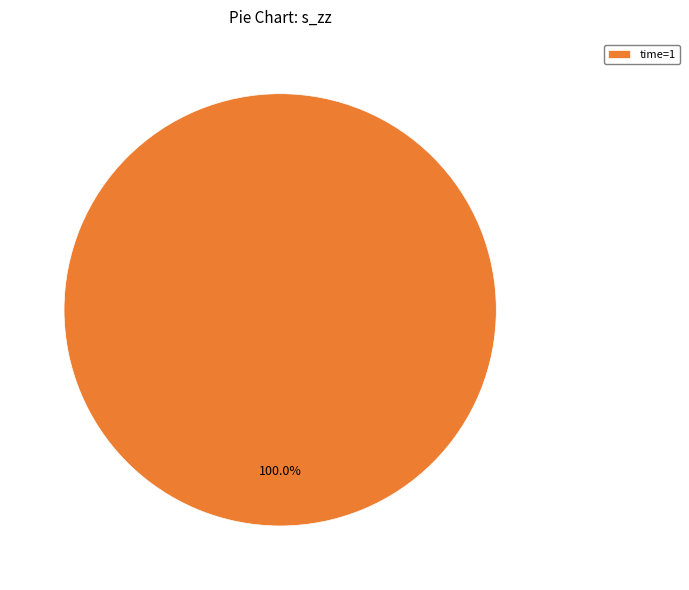

How many segments does this pie chart have?

1